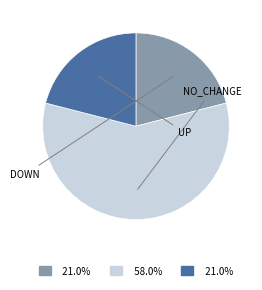

Is there a majority slice in this chart?

Yes